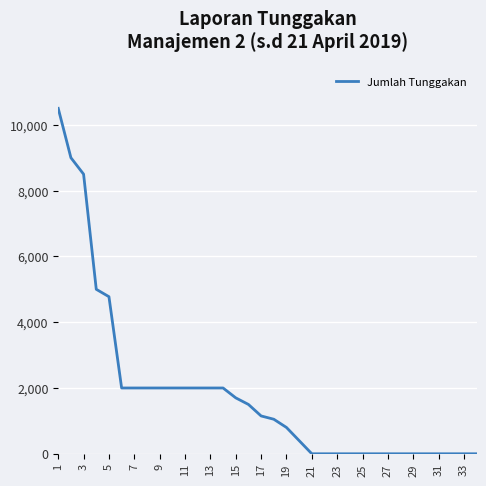

Is this an area chart (filled region under the line)?

No